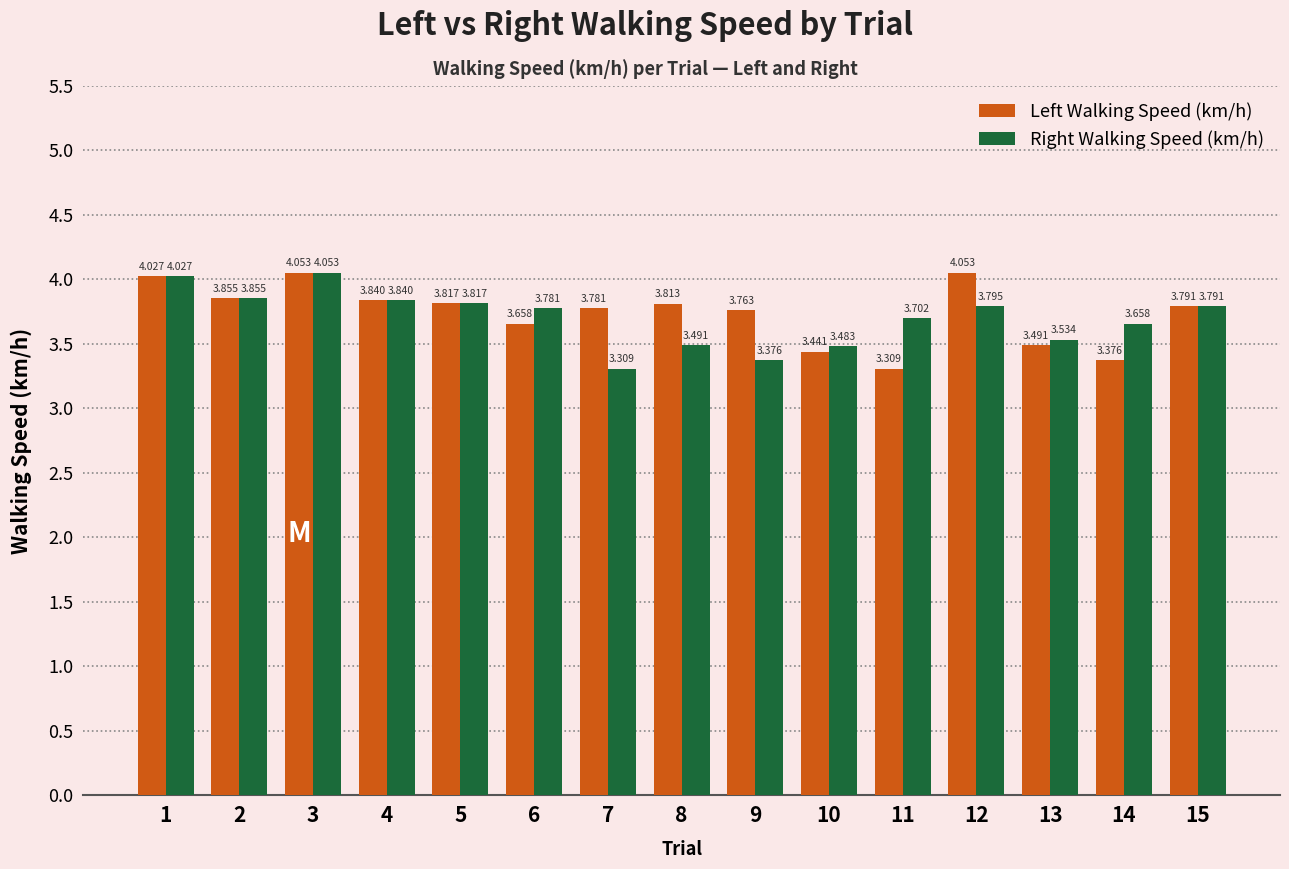

What is the difference between the maximum and minimum values in the Right Walking Speed (km/h) series?

0.7